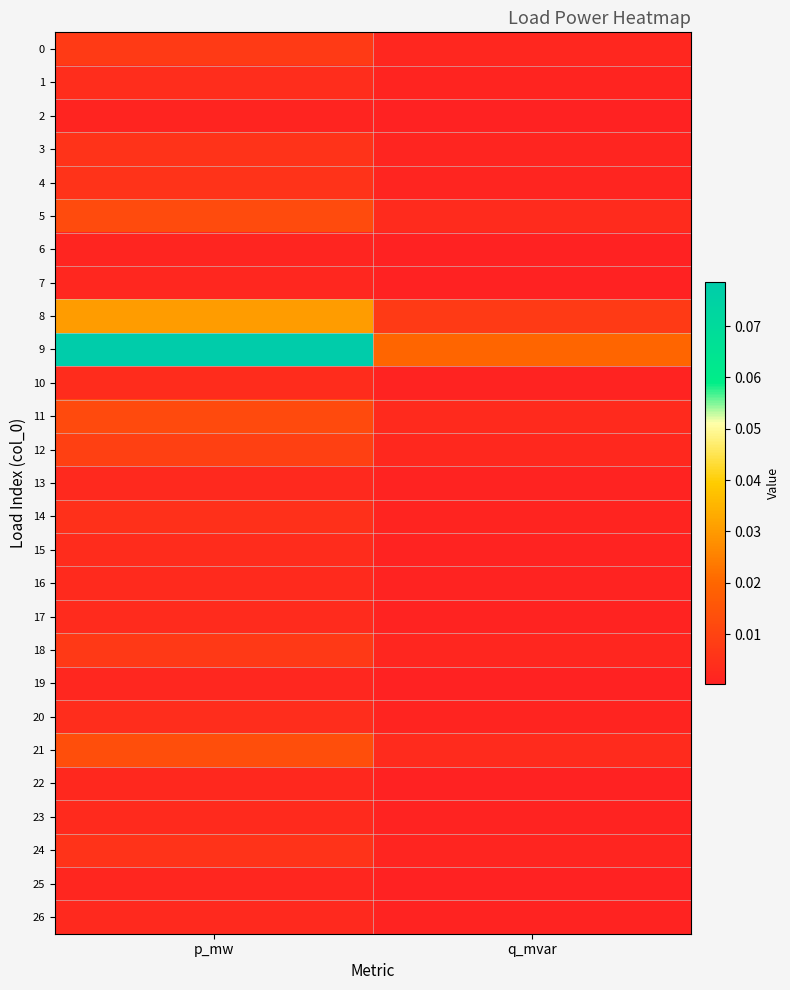

Count the number of data series in this chart.

27